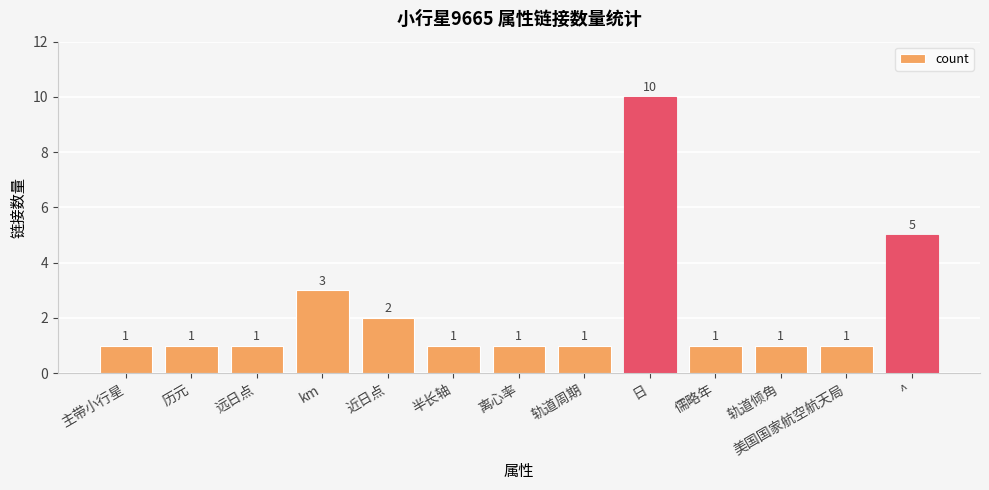

Between 半长轴 and km, which is larger?

km